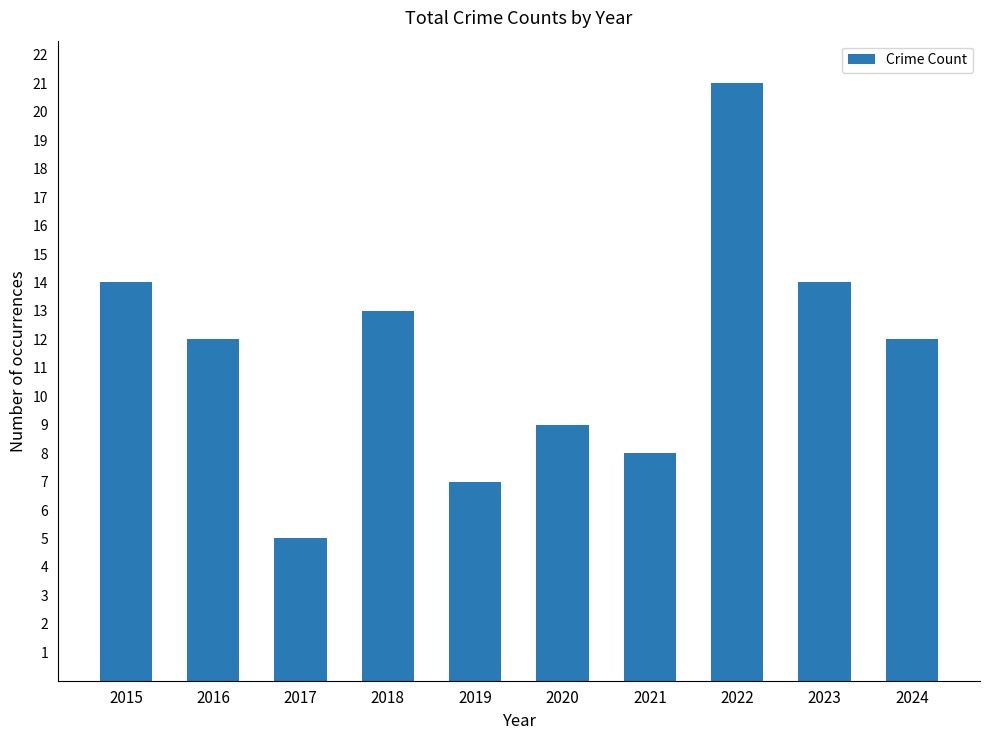

How many bars are there in total?

10